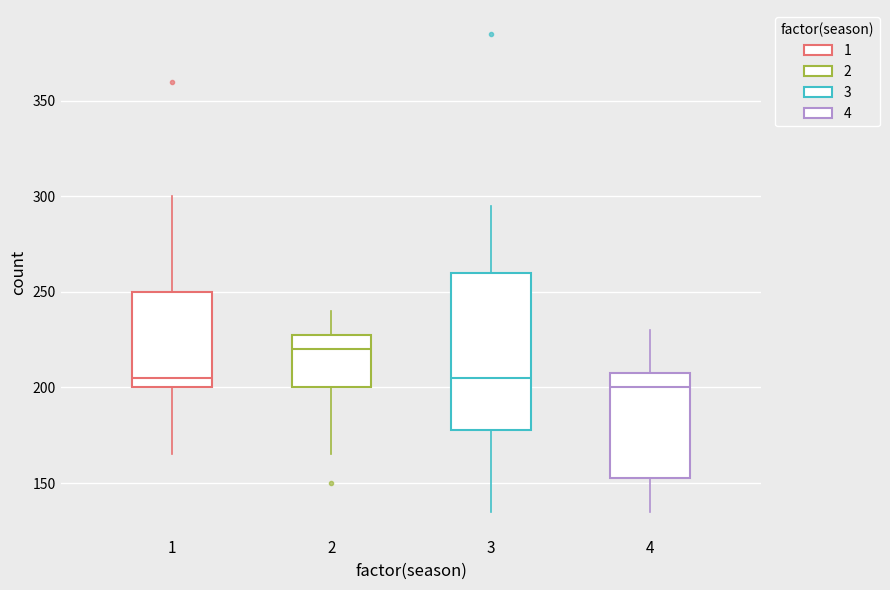

Which box's median line is the highest?

2